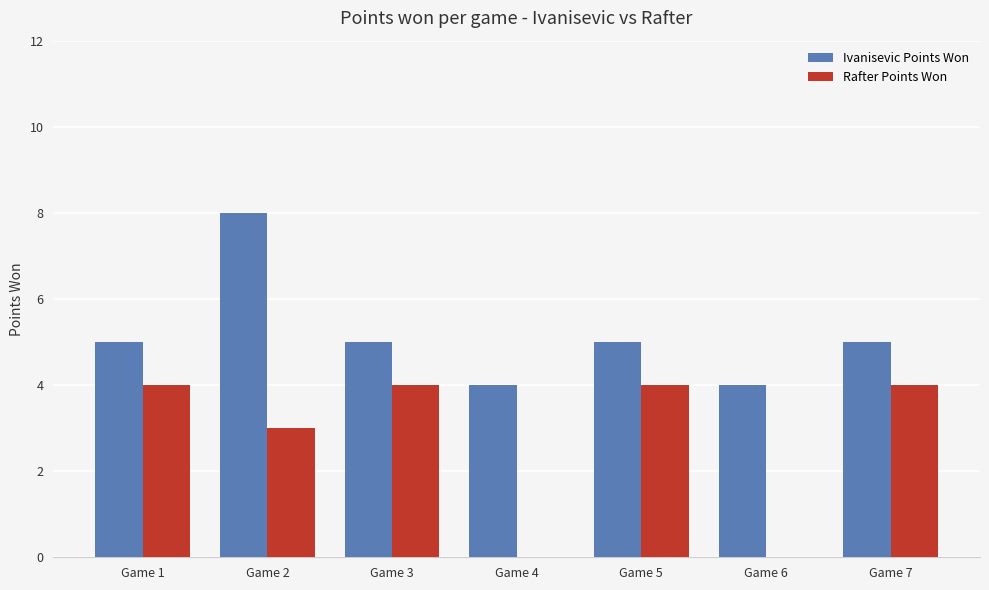

What is the sum of the Ivanisevic Points Won values at Game 2 and Game 7?

13